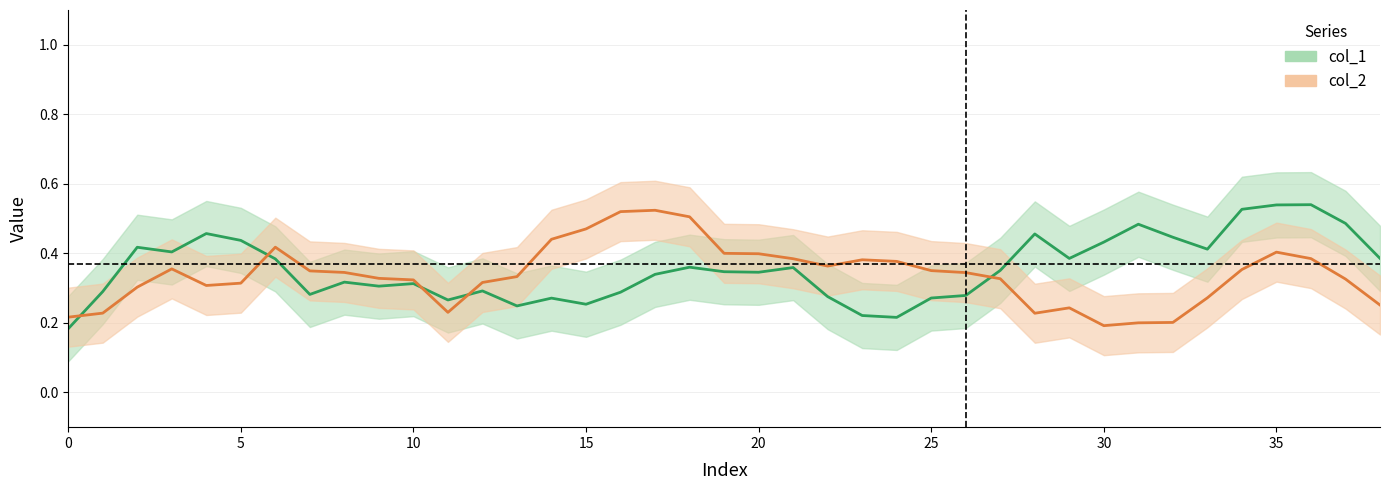

Is it true that col_2 equals 0.5 at 34?

False